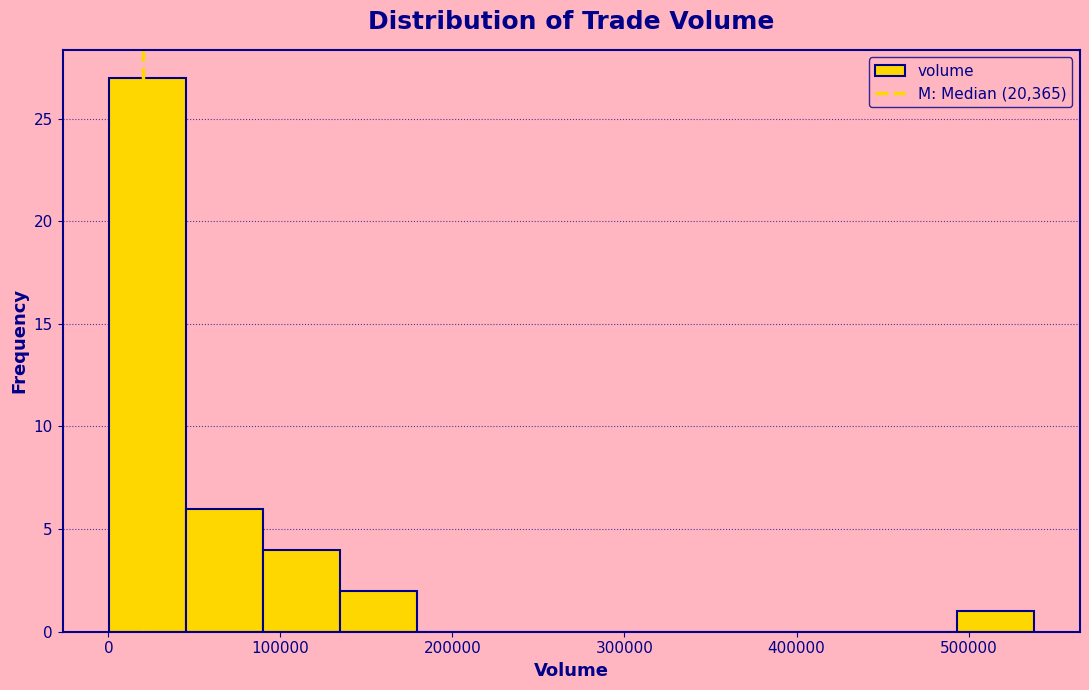

How tall is the bar that spans 490000 to 540000 on the x-axis? Neither the bar edges nor the heights are printed on the chart, so give them approximately, as read against the axes.

1